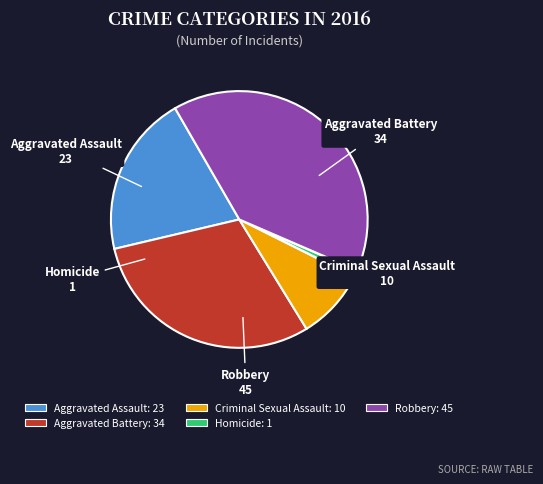

How many segments does this pie chart have?

5